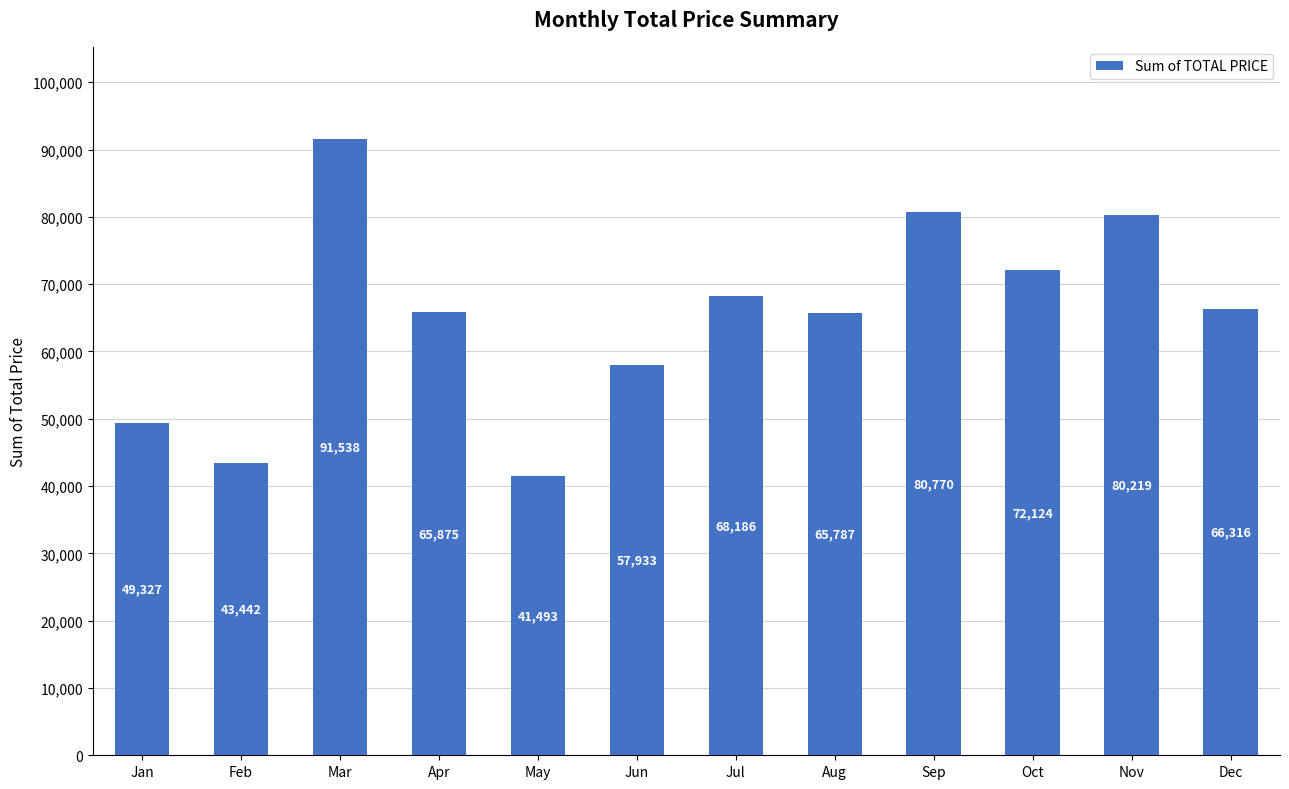

What is the value of the 4th bar from the left?

65874.6